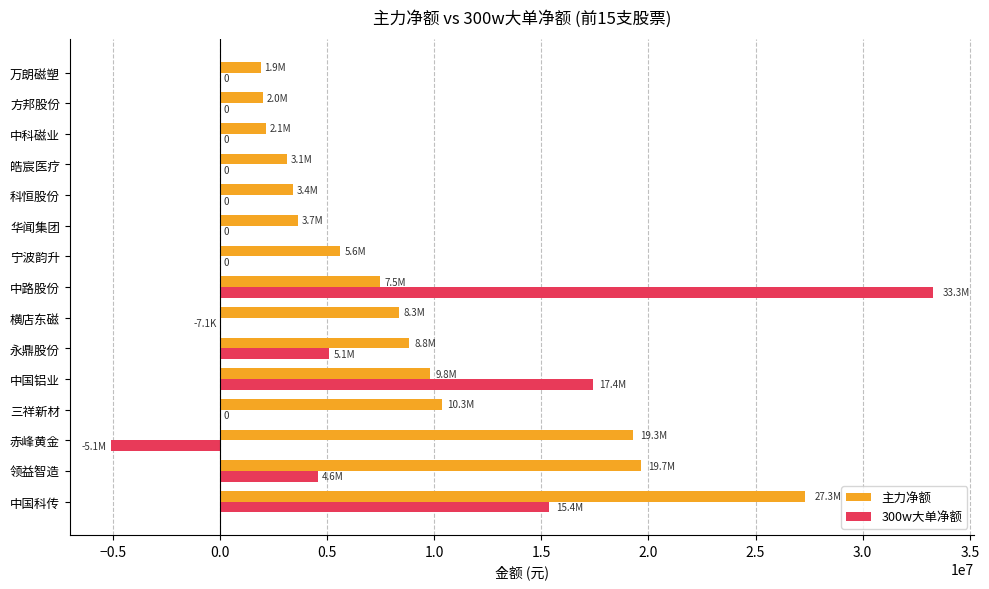

What is the highest value of the 主力净额 series?

27326894